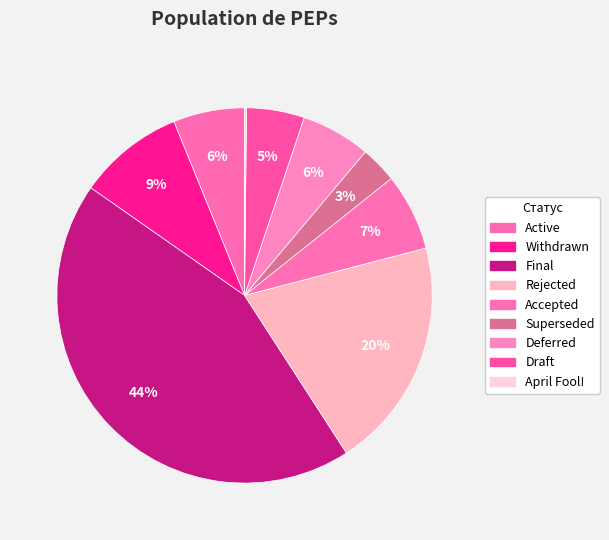

How many slices are in this pie chart?

9